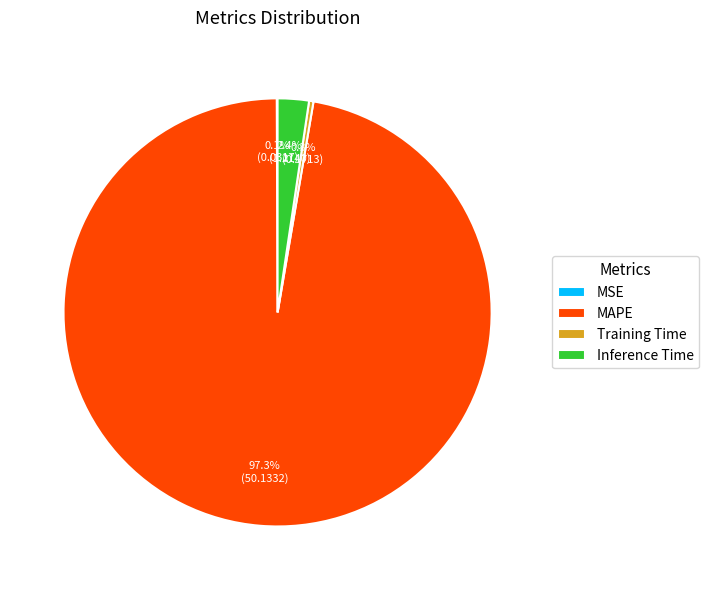

What is the largest slice in the pie chart?

MAPE